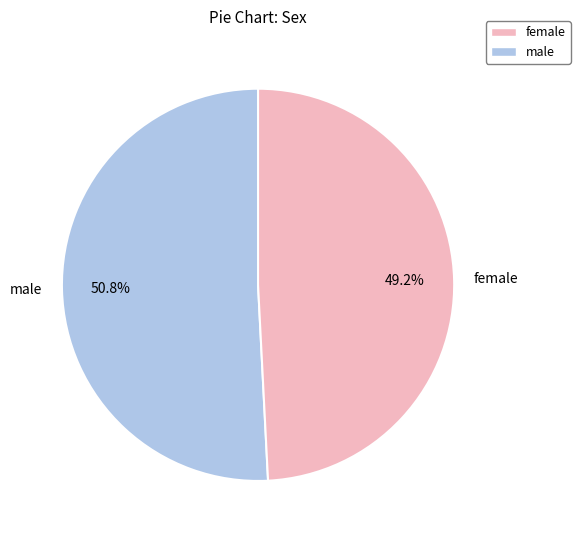

How many slices are in this pie chart?

2